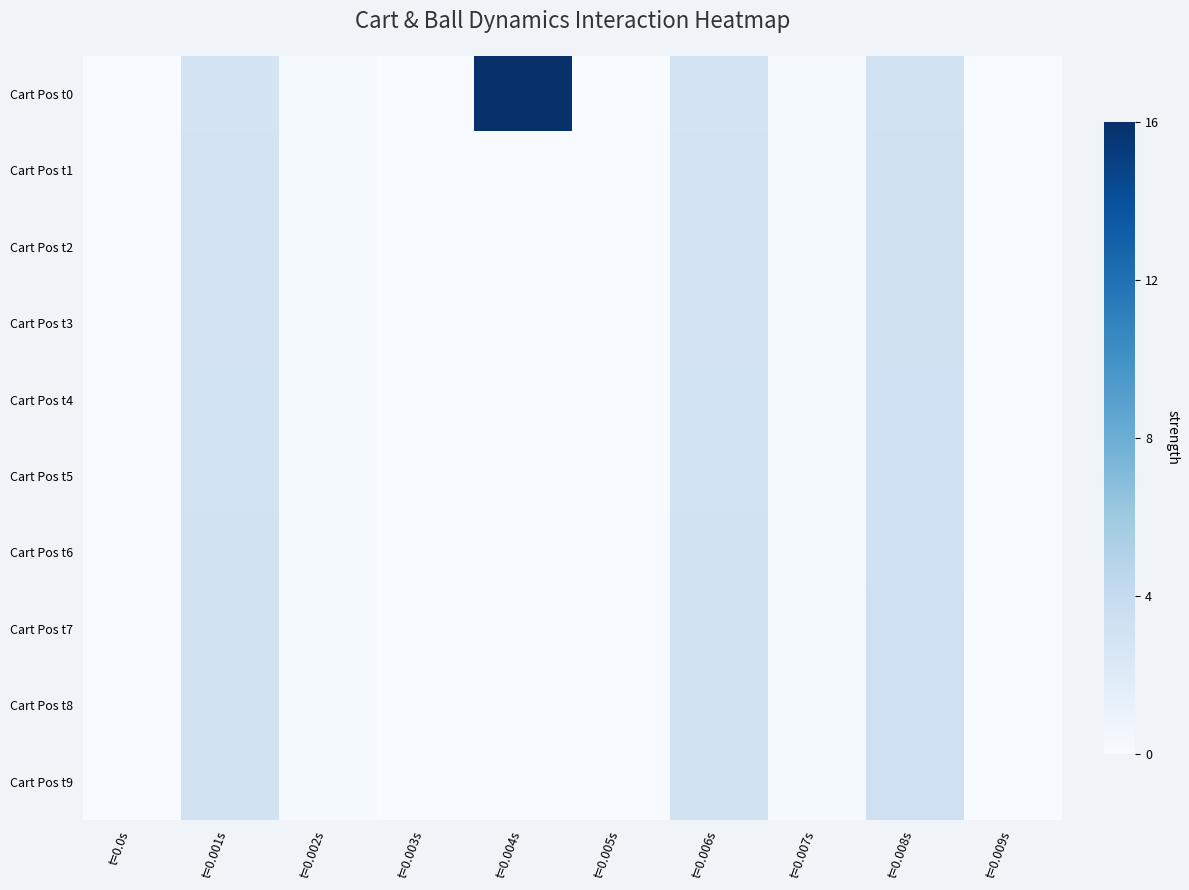

Which has a higher value, t=0.007s or t=0.008s?

t=0.008s